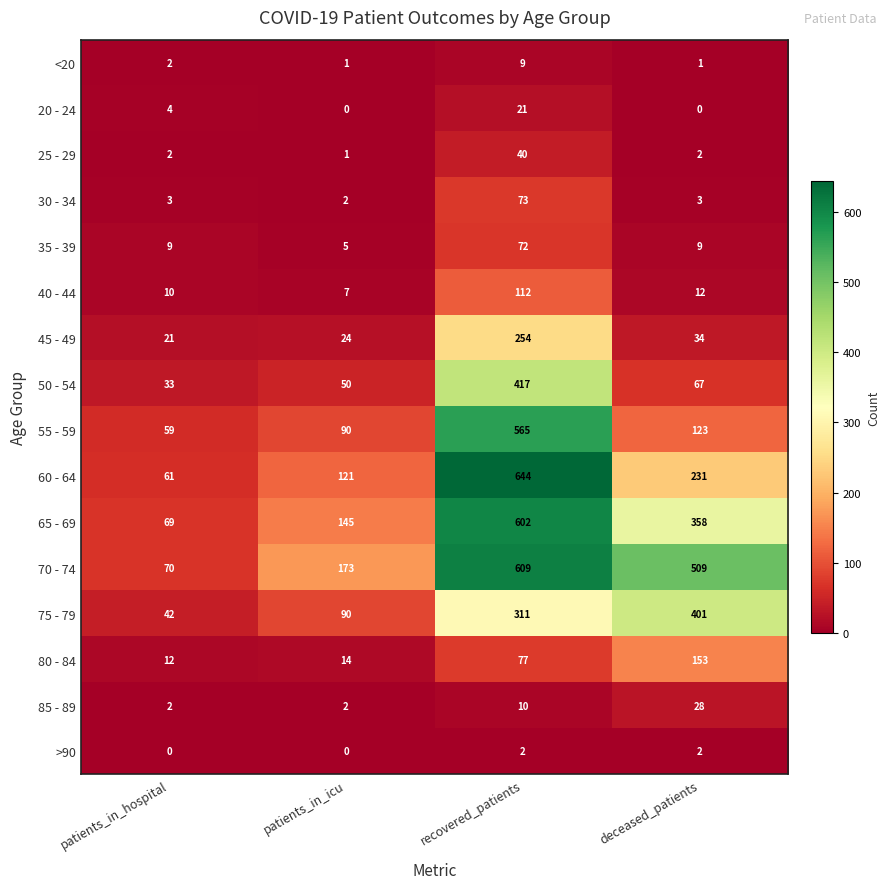

Which series has the largest range (max minus min)?

60 - 64